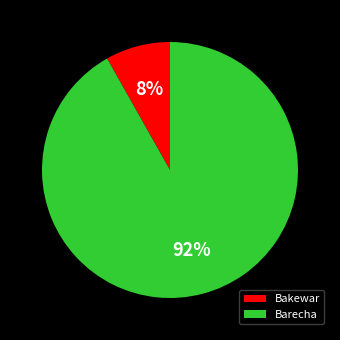

The Barecha slice represents 92% of the pie. True or false?

True